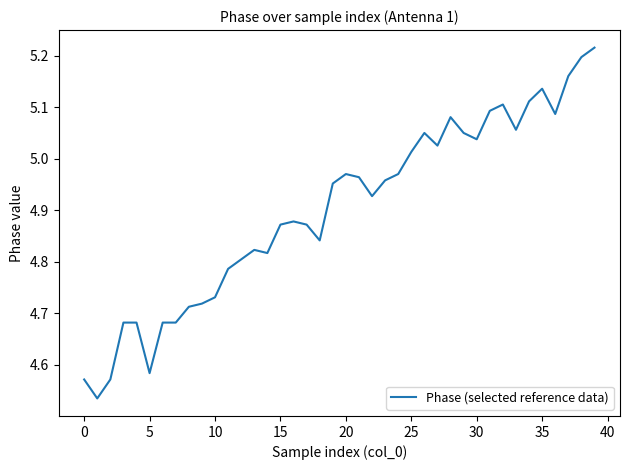

What is the difference between the maximum and minimum values?

0.7